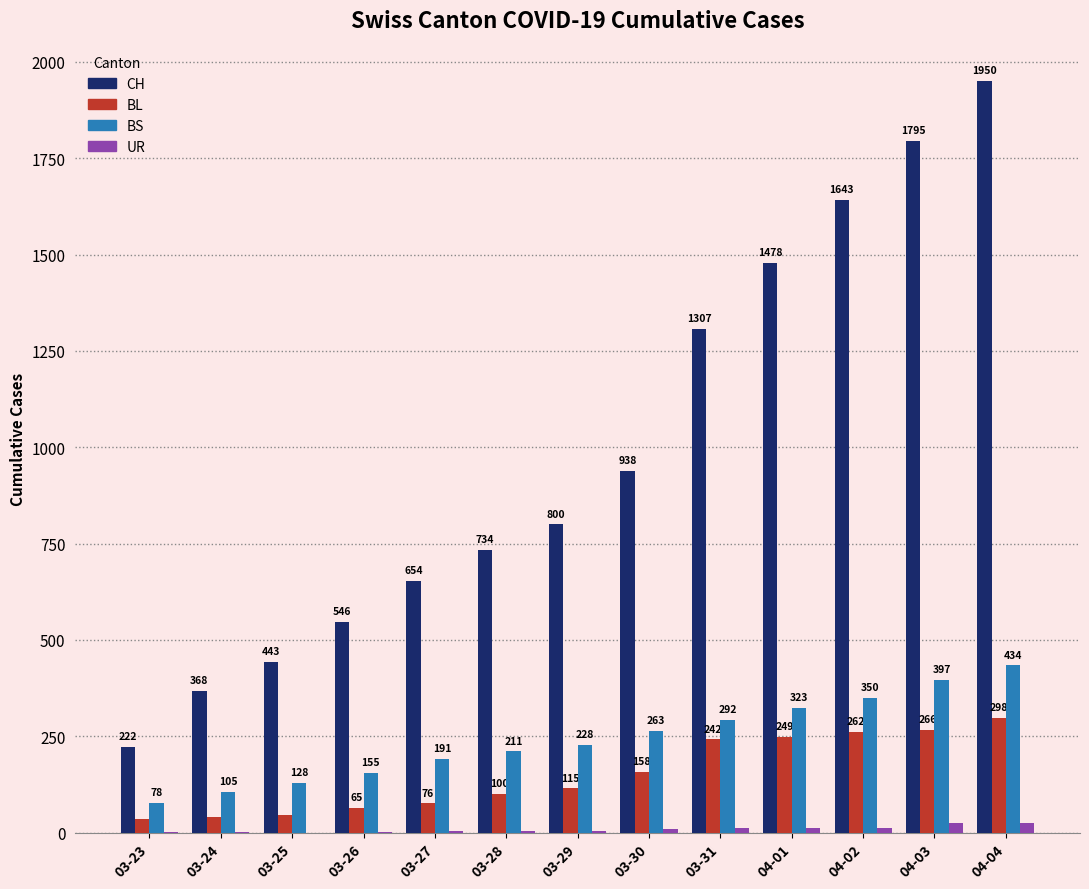

What is the approximate value of UR at 04-03?

26